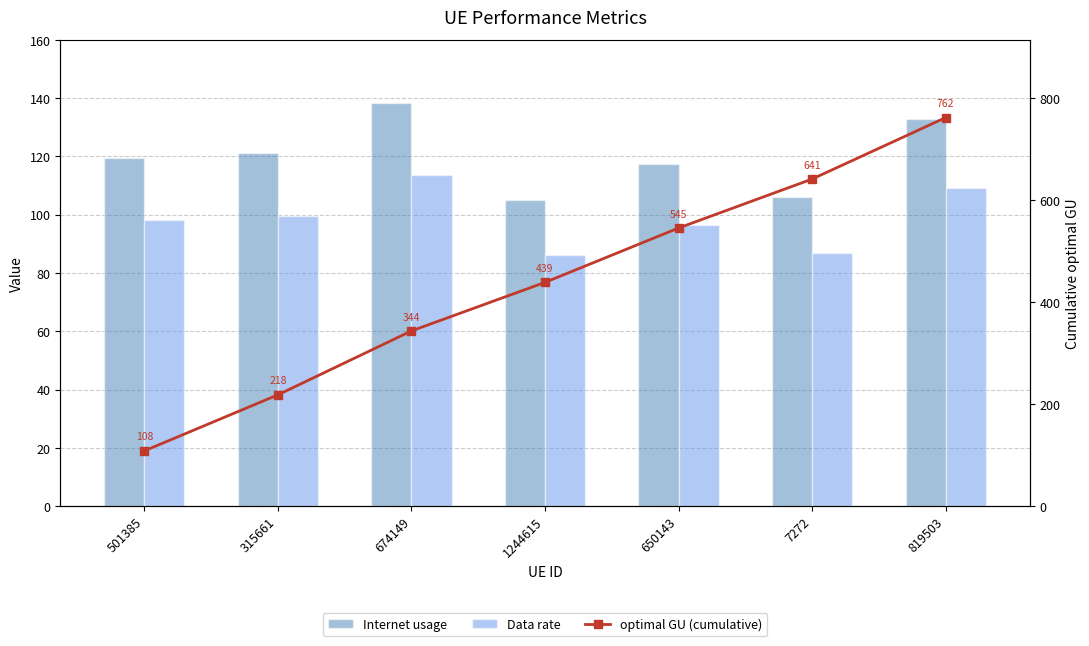

What is the label of the 7th bar from the left?

819503